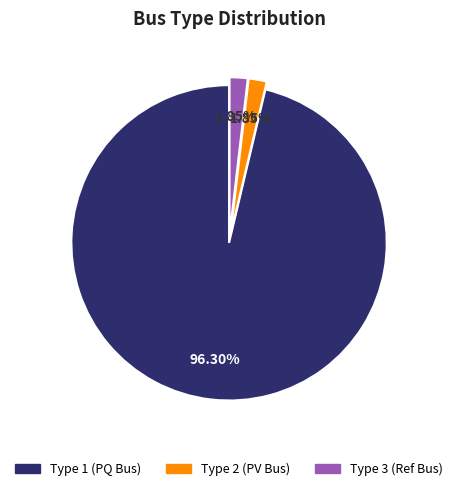

How many segments does this pie chart have?

3